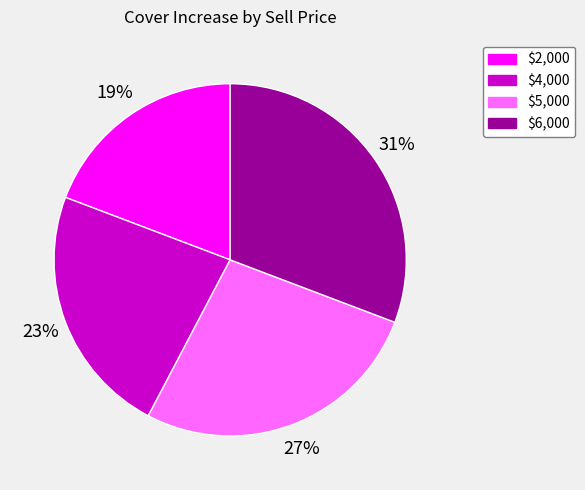

Between $2,000 and $6,000, which is larger?

$6,000